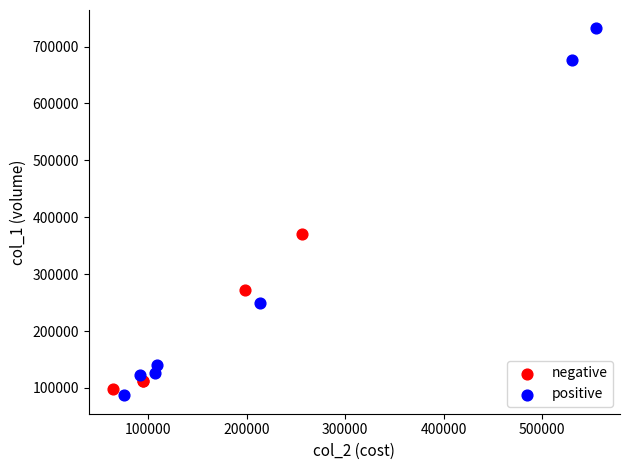

Which series has the largest Y range (max minus min)?

positive